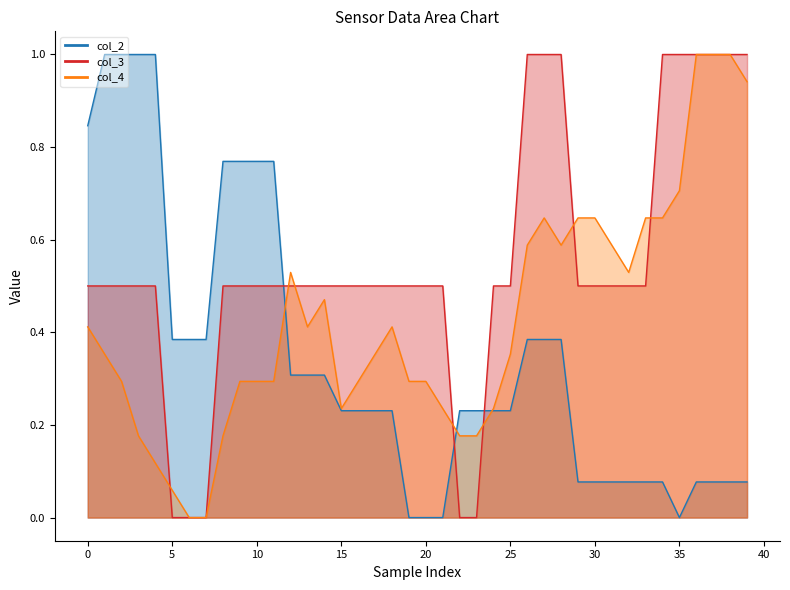

How many categories are shown in the chart?

40